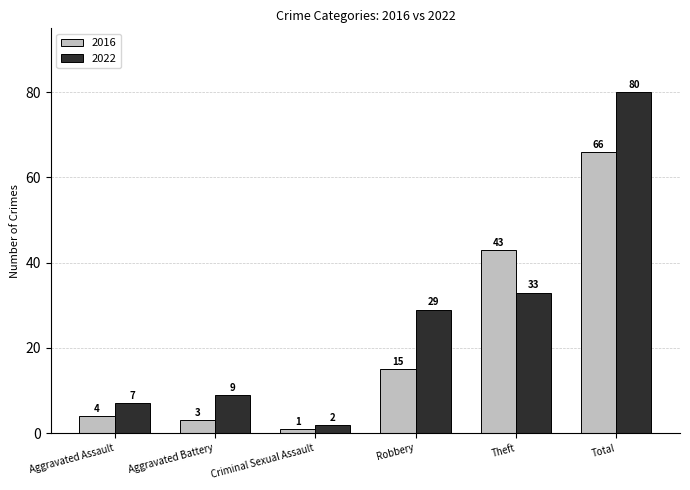

List the series in order of their peak value, lowest first.

2016, 2022